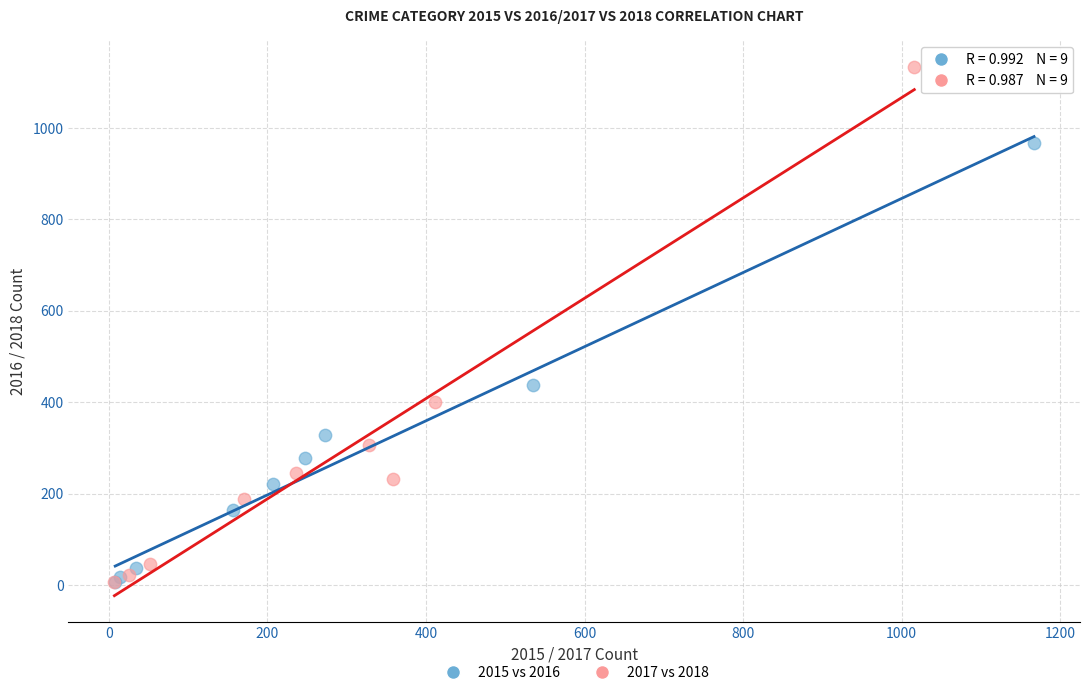

Which series has the largest Y range (max minus min)?

2017 vs 2018